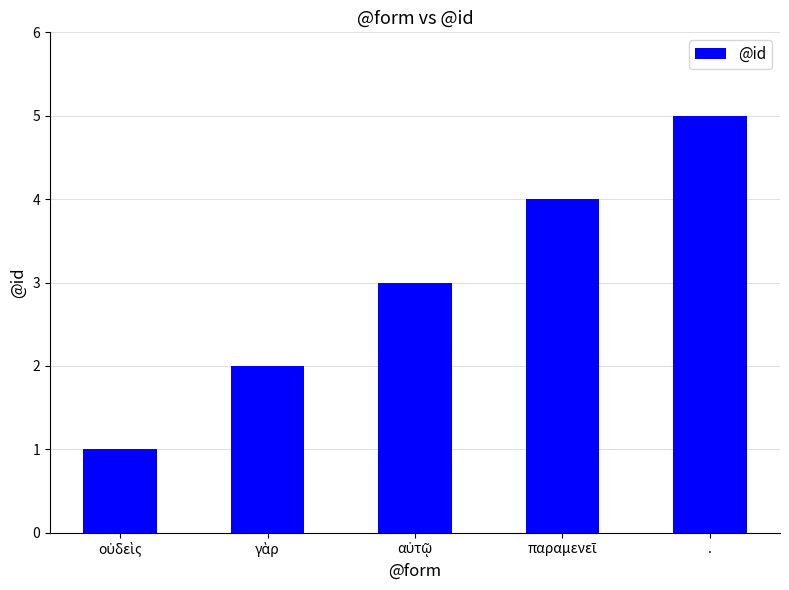

What is the difference between the second highest and minimum values?

3